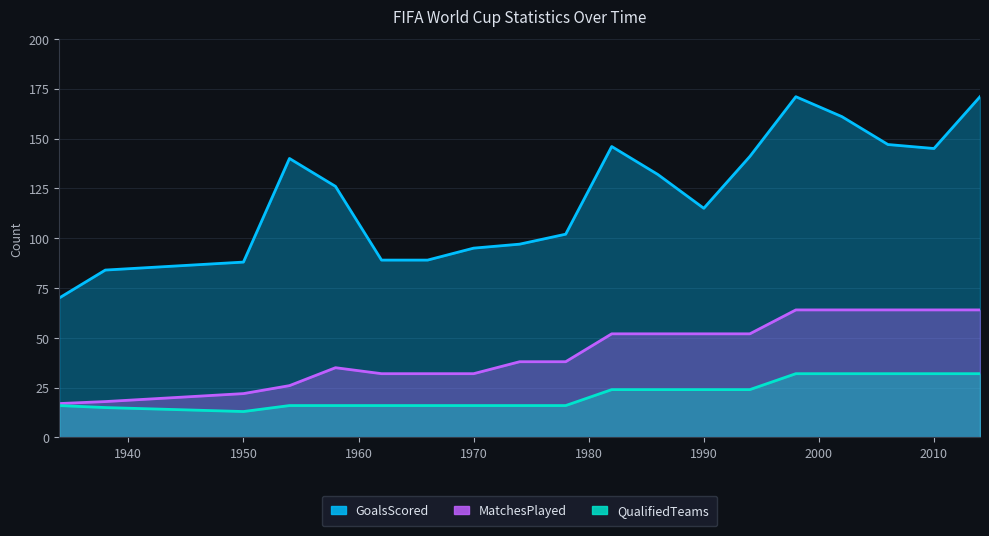

Rank the series by their maximum value, from highest to lowest.

GoalsScored, MatchesPlayed, QualifiedTeams